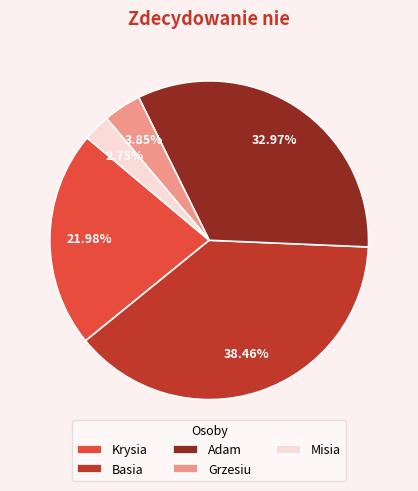

To the nearest percent, what is the combined percentage of Grzesiu and Basia?

42%